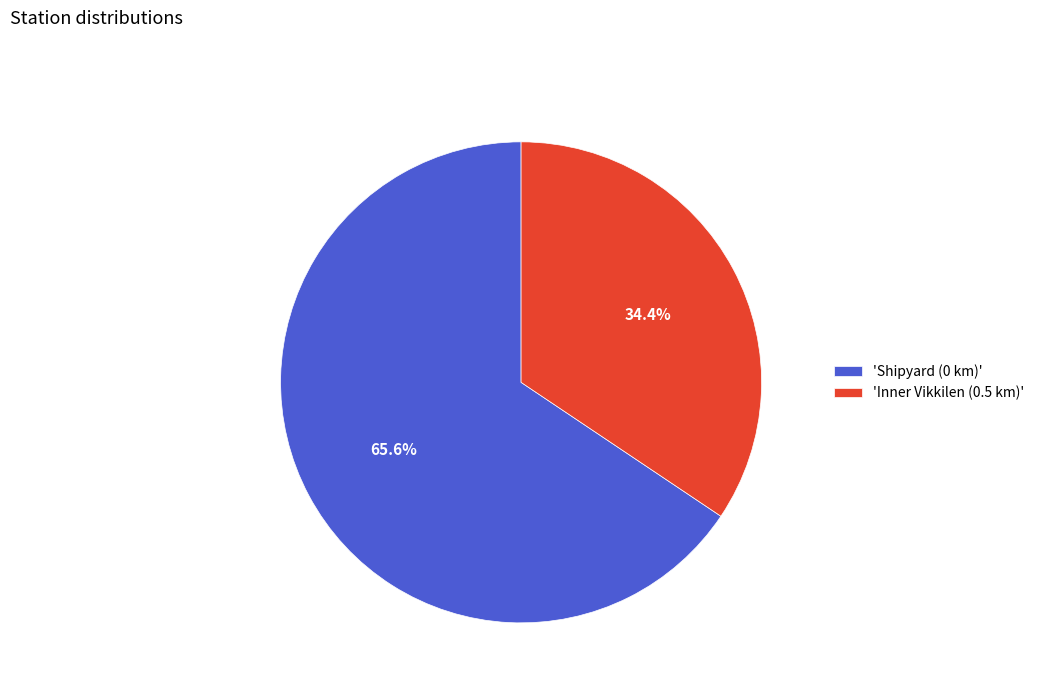

Which category has the biggest portion of the pie?

'Shipyard (0 km)'